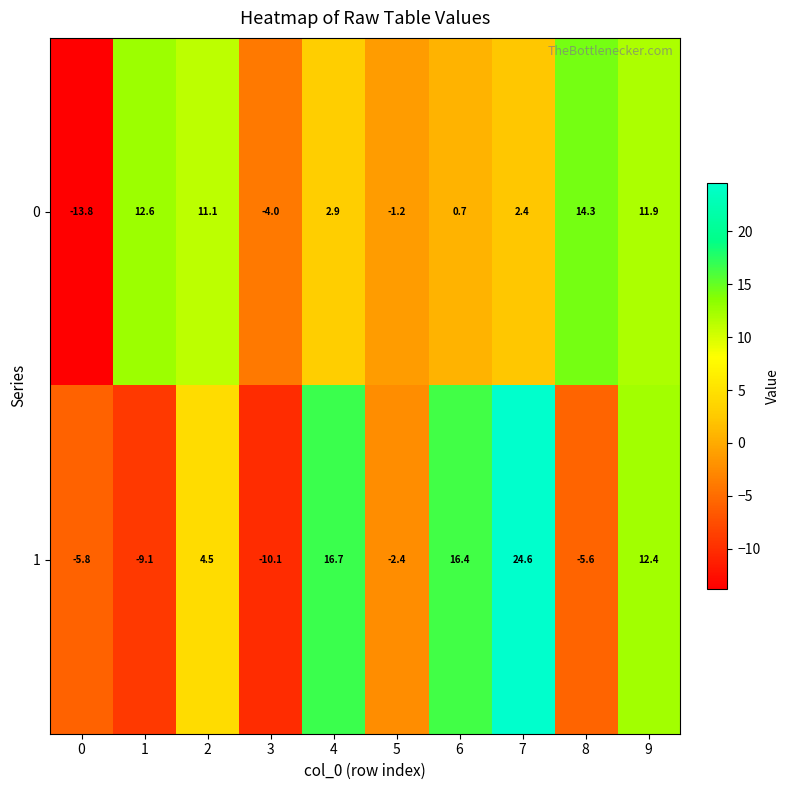

Rank the series by their maximum value, from highest to lowest.

1, 0